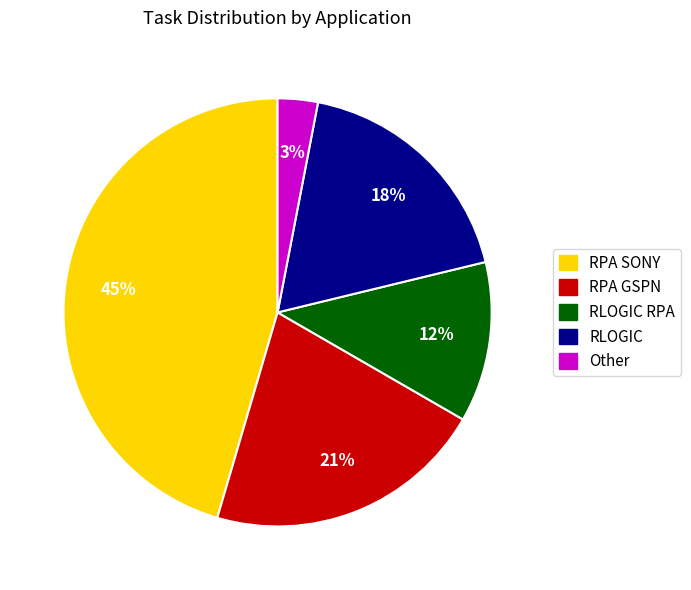

To the nearest percent, what is the average slice percentage?

20%